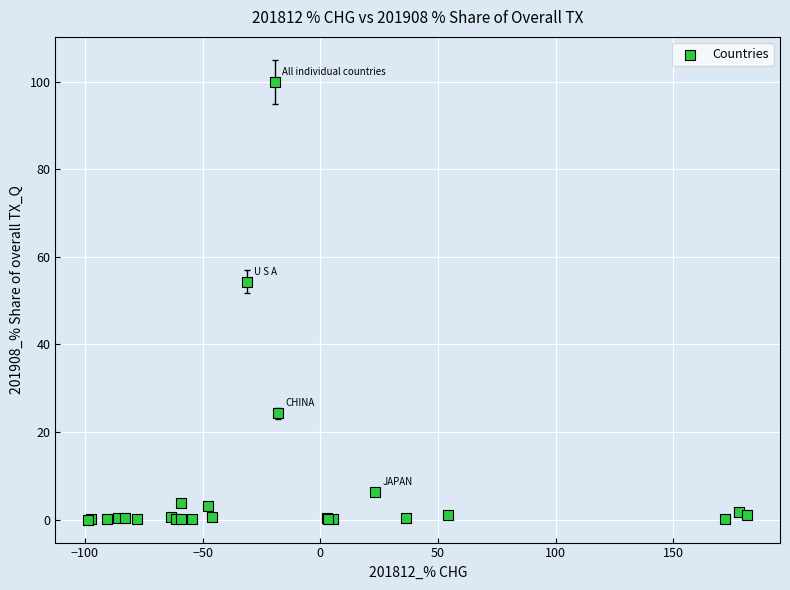

What Y value in the scatter plot is closest to 50?

54.4